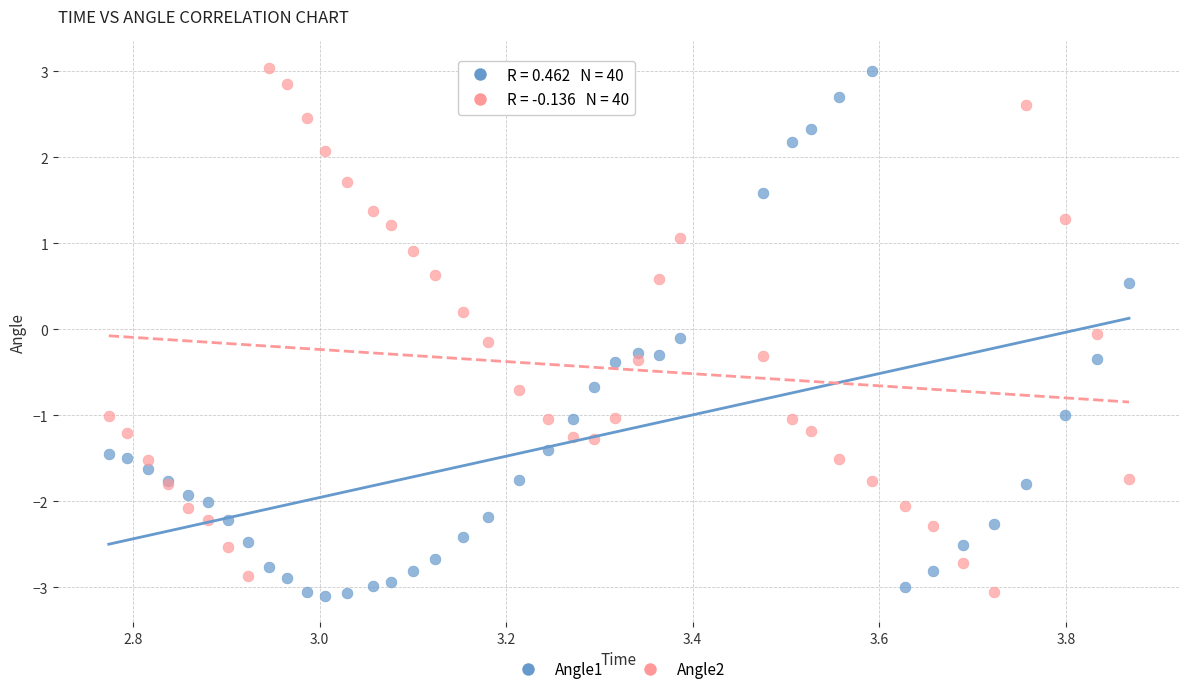

What is the X range (max minus min) for the scatter plot?

1.1